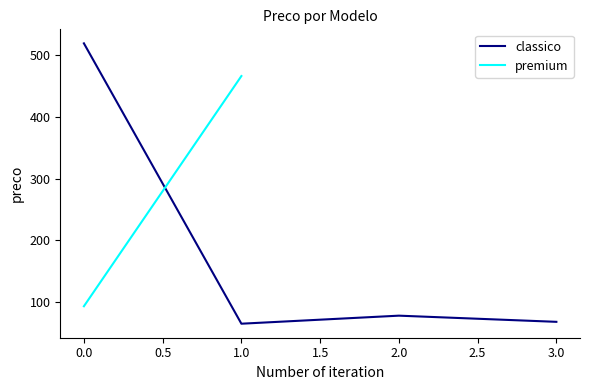

Is it true that the value at −0.5 is 706.2?

False